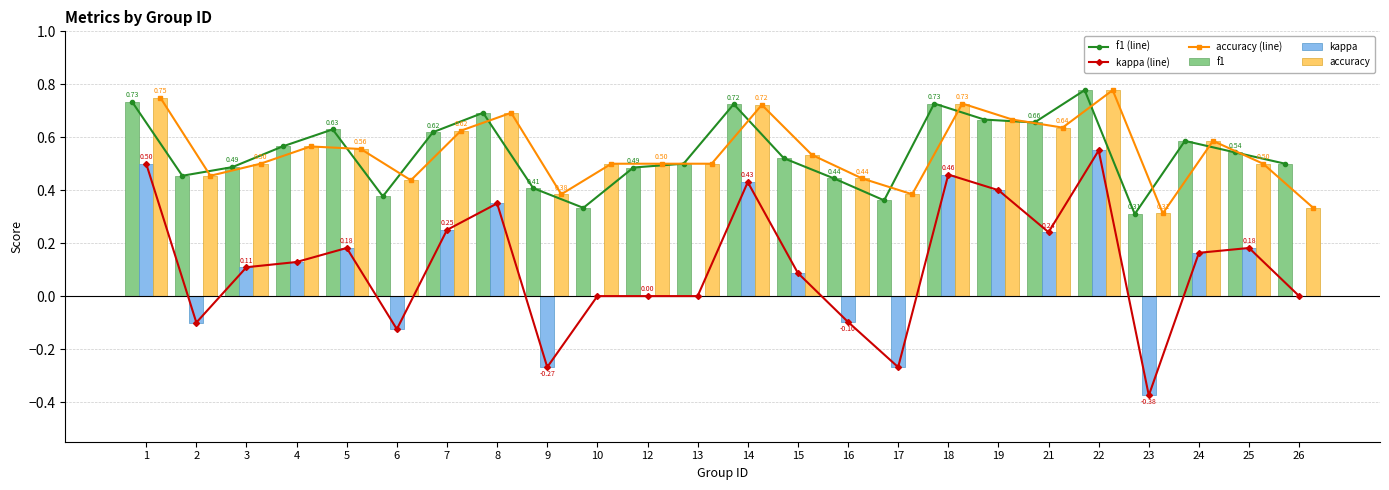

Reading right to left, what are all the values shown in this chart?

f1 (line): 26=0.5	25=0.5	24=0.6	23=0.3	22=0.8	21=0.7	19=0.7	18=0.7	17=0.4	16=0.4	15=0.5	14=0.7	13=0.5	12=0.5	10=0.3	9=0.4	8=0.7	7=0.6	6=0.4	5=0.6	4=0.6	3=0.5	2=0.5	1=0.7
kappa (line): 26=0.0	25=0.2	24=0.2	23=-0.4	22=0.6	21=0.2	19=0.4	18=0.5	17=-0.3	16=-0.1	15=0.1	14=0.4	13=0.0	12=0.0	10=0.0	9=-0.3	8=0.3	7=0.2	6=-0.1	5=0.2	4=0.1	3=0.1	2=-0.1	1=0.5
accuracy (line): 26=0.3	25=0.5	24=0.6	23=0.3	22=0.8	21=0.6	19=0.7	18=0.7	17=0.4	16=0.4	15=0.5	14=0.7	13=0.5	12=0.5	10=0.5	9=0.4	8=0.7	7=0.6	6=0.4	5=0.6	4=0.6	3=0.5	2=0.5	1=0.8
f1: 26=0.5	25=0.5	24=0.6	23=0.3	22=0.8	21=0.7	19=0.7	18=0.7	17=0.4	16=0.4	15=0.5	14=0.7	13=0.5	12=0.5	10=0.3	9=0.4	8=0.7	7=0.6	6=0.4	5=0.6	4=0.6	3=0.5	2=0.5	1=0.7
kappa: 26=0.0	25=0.2	24=0.2	23=-0.4	22=0.6	21=0.2	19=0.4	18=0.5	17=-0.3	16=-0.1	15=0.1	14=0.4	13=0.0	12=0.0	10=0.0	9=-0.3	8=0.3	7=0.2	6=-0.1	5=0.2	4=0.1	3=0.1	2=-0.1	1=0.5
accuracy: 26=0.3	25=0.5	24=0.6	23=0.3	22=0.8	21=0.6	19=0.7	18=0.7	17=0.4	16=0.4	15=0.5	14=0.7	13=0.5	12=0.5	10=0.5	9=0.4	8=0.7	7=0.6	6=0.4	5=0.6	4=0.6	3=0.5	2=0.5	1=0.8